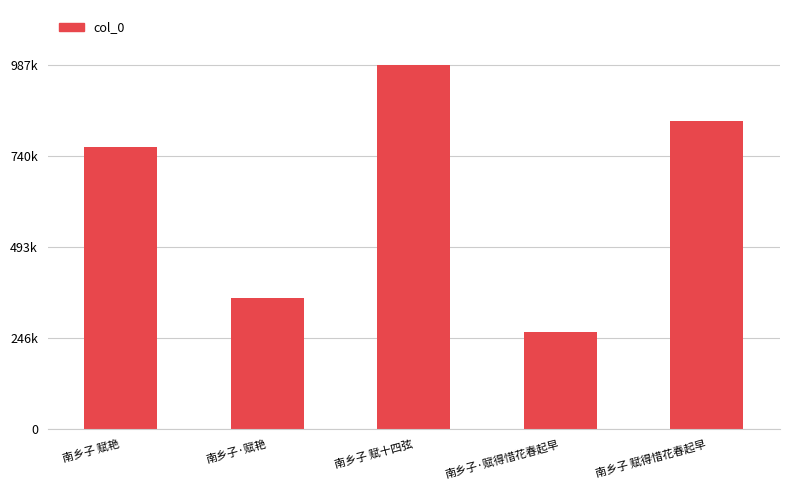

How many distinct data groups are displayed?

1